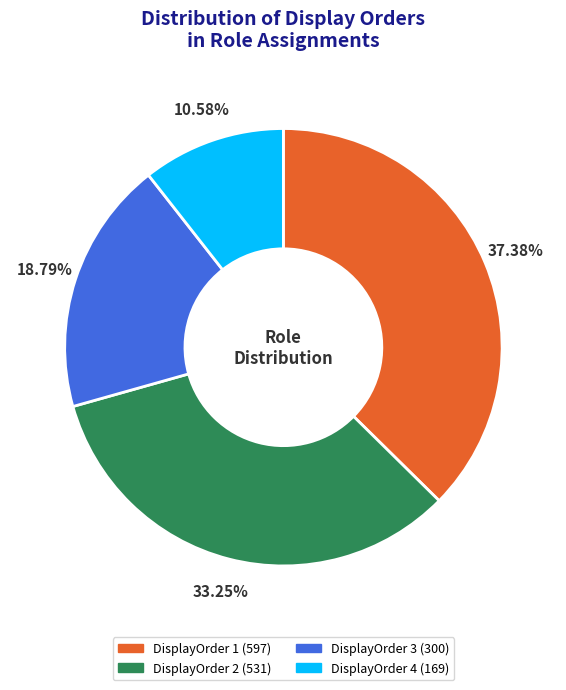

Is there a majority slice in this chart?

No